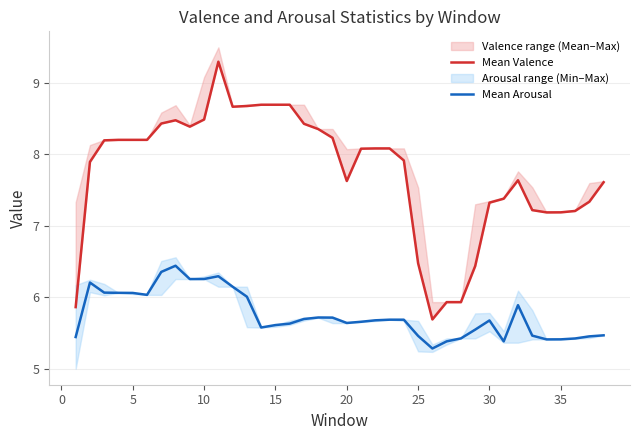

What is the minimum value for Mean Arousal?

5.3